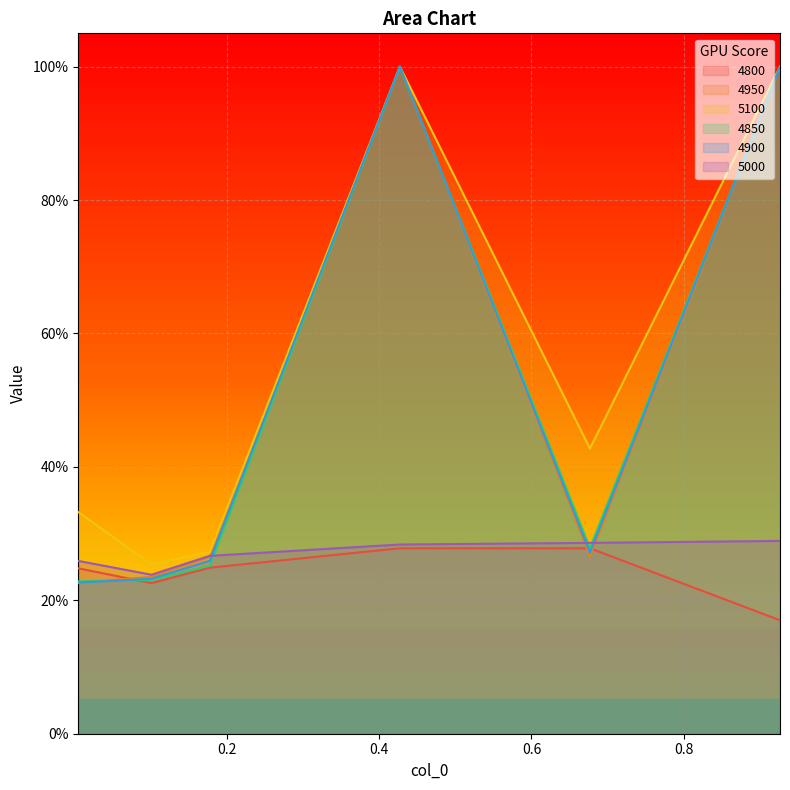

What is the smallest value displayed?

0.2